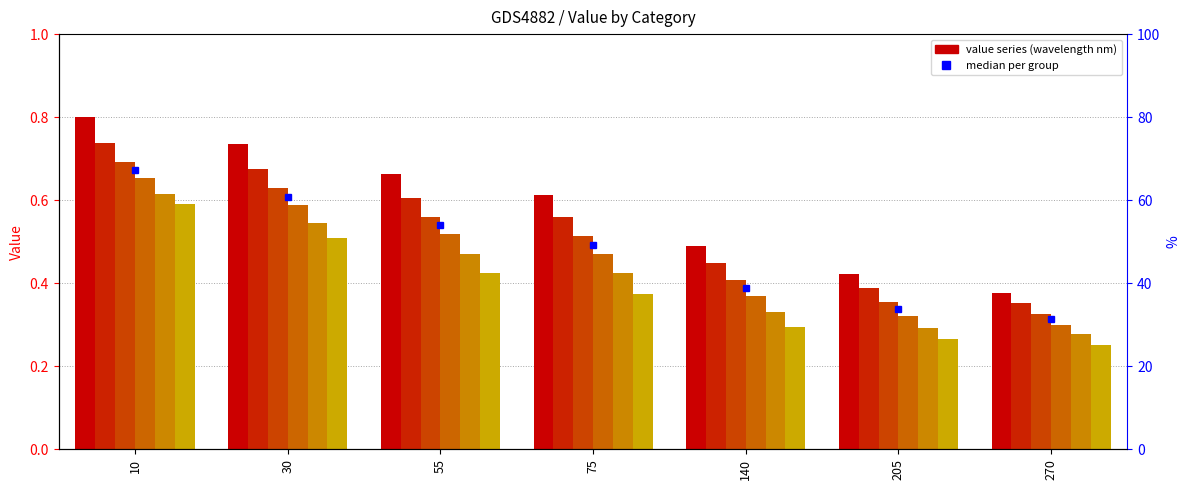

Reading left to right, what are all the values shown in this chart?

4800: 10=0.8	30=0.7	55=0.7	75=0.6	140=0.5	205=0.4	270=0.4
4900: 10=0.7	30=0.7	55=0.6	75=0.6	140=0.4	205=0.4	270=0.4
5000: 10=0.7	30=0.6	55=0.6	75=0.5	140=0.4	205=0.4	270=0.3
5100: 10=0.7	30=0.6	55=0.5	75=0.5	140=0.4	205=0.3	270=0.3
5200: 10=0.6	30=0.5	55=0.5	75=0.4	140=0.3	205=0.3	270=0.3
5300: 10=0.6	30=0.5	55=0.4	75=0.4	140=0.3	205=0.3	270=0.3